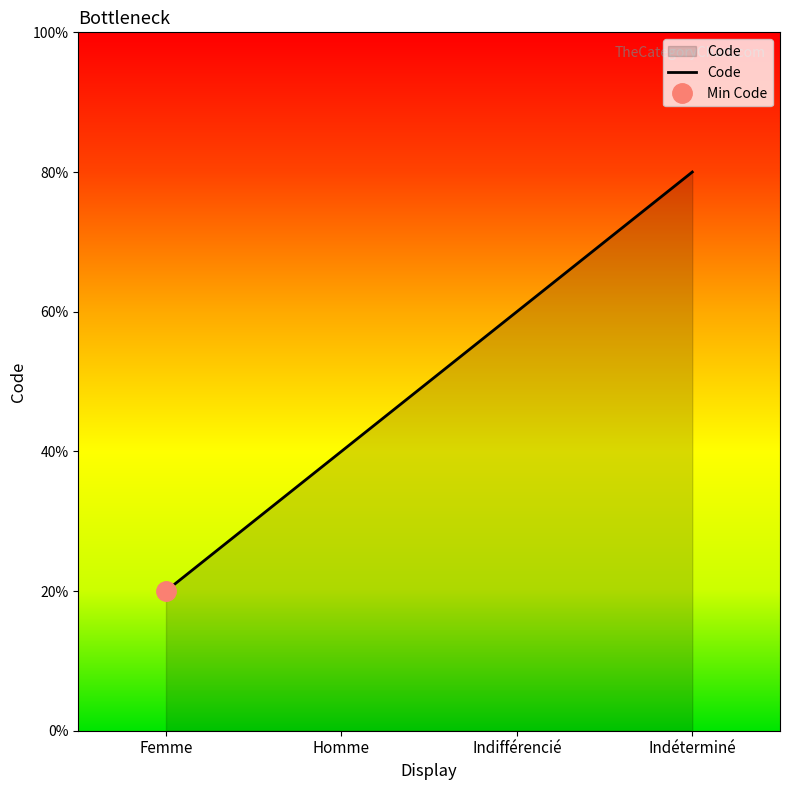

What is the difference between the values at Femme and Indéterminé?

3